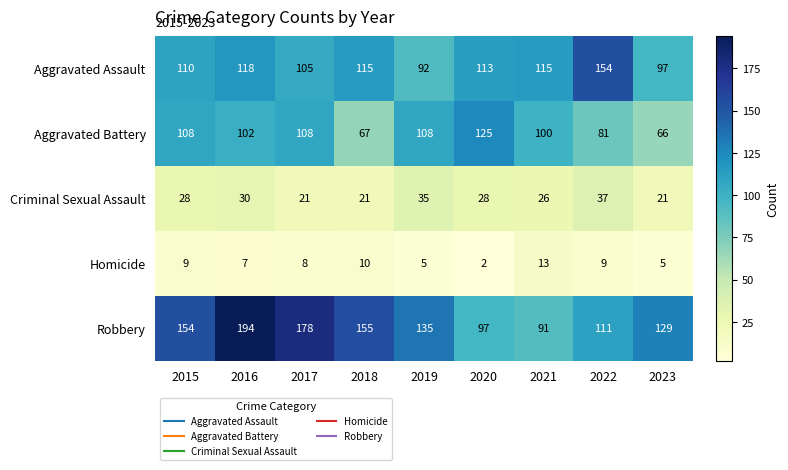

What is the total value across all series at 2021?

345